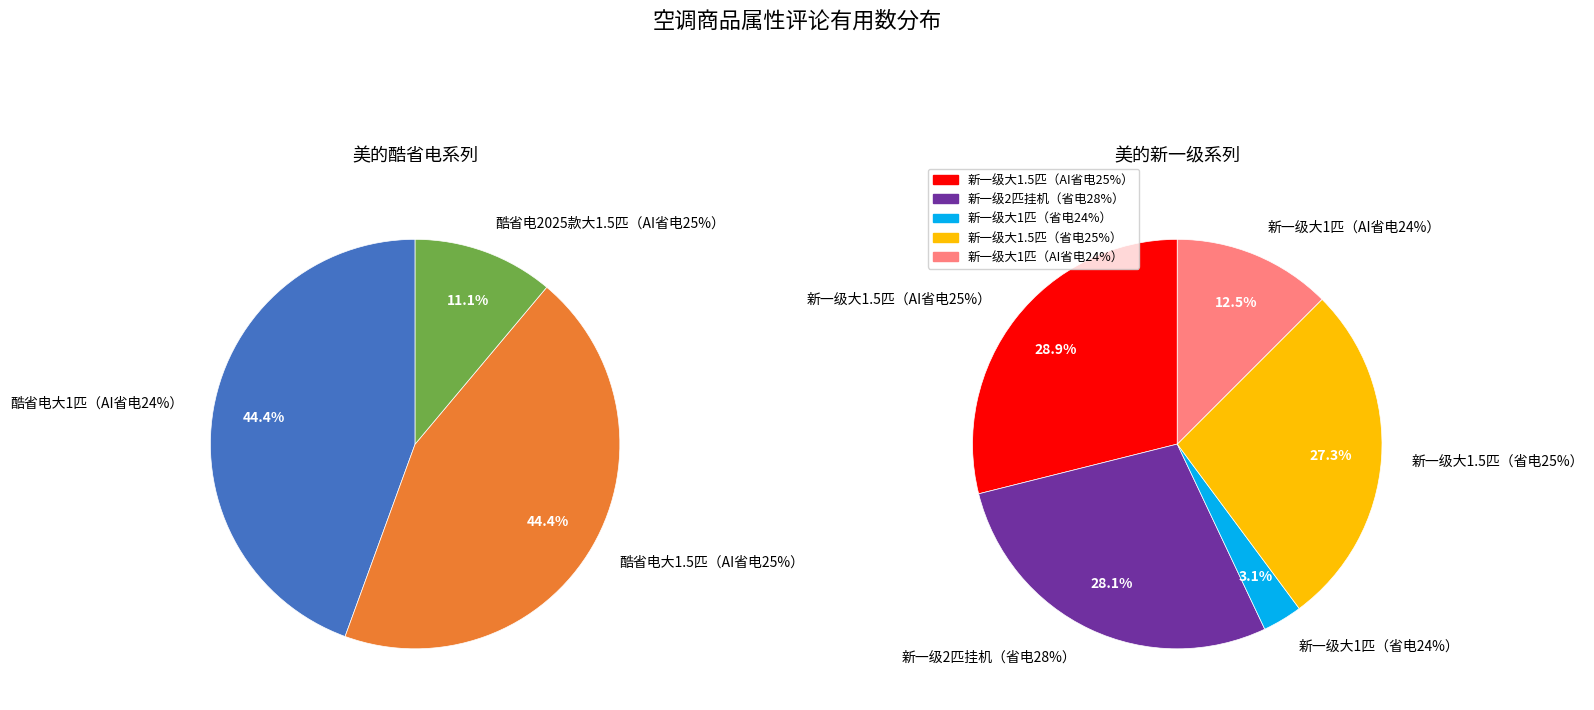

What is the change in value from 新一级大1.5匹（省电25%） to 新一级大1匹（AI省电24%）?

-19